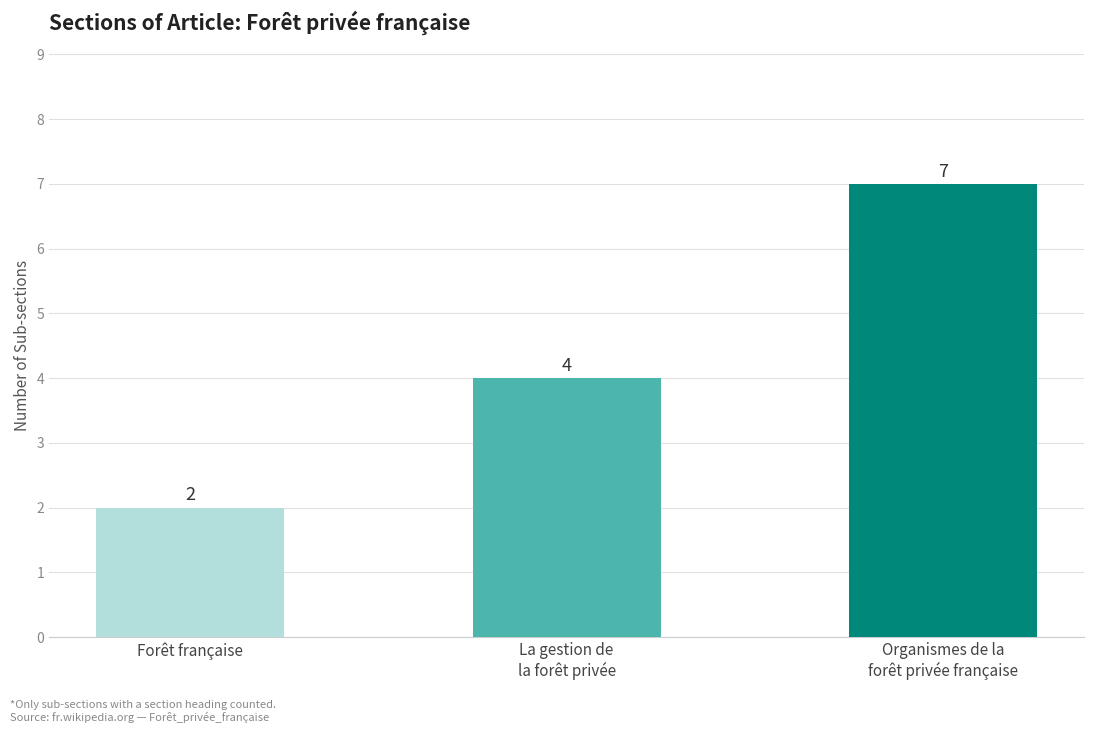

Which category has the highest value across all series?

Organismes de la
forêt privée française